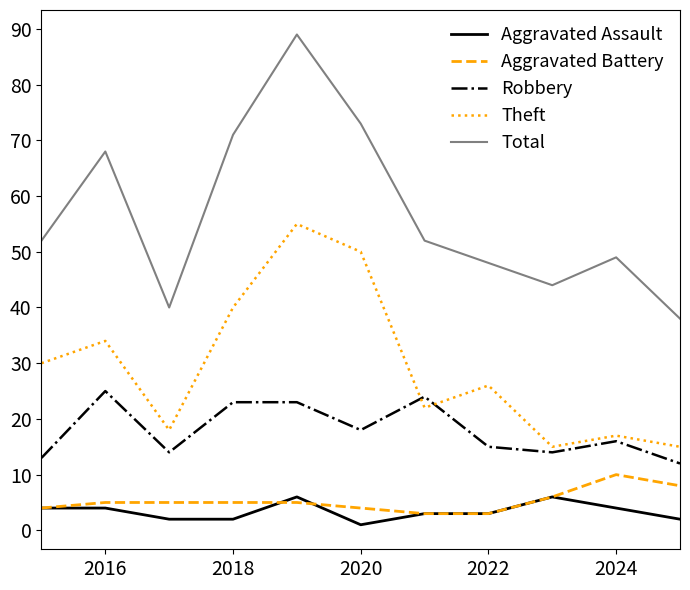

True or false: Robbery and Aggravated Battery cross at least once.

False